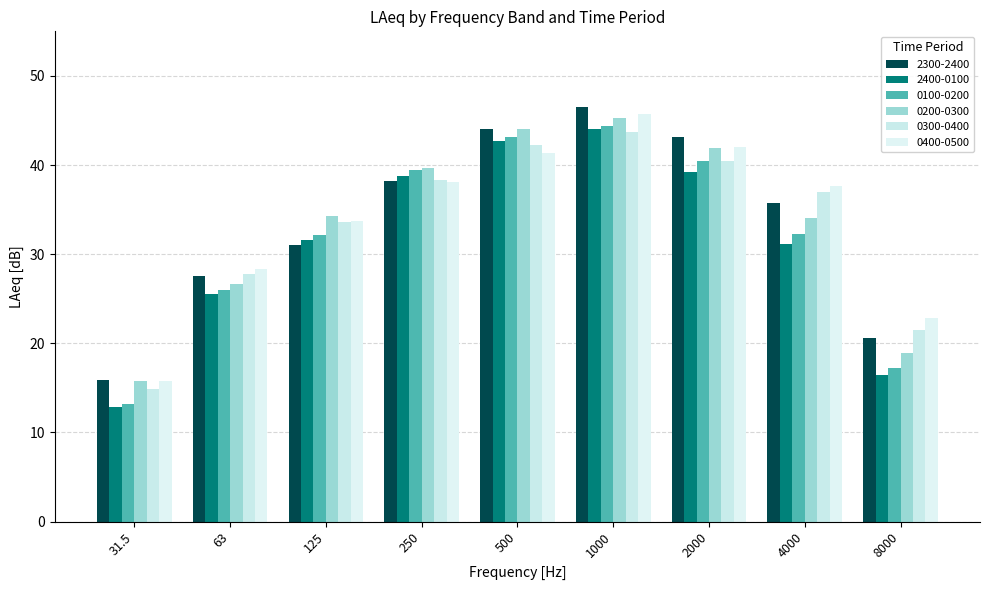

Reading right to left, list all the values displayed in this chart.

2300-2400: 20.6	35.7	43.2	46.5	44.0	38.2	31.0	27.6	15.9
2400-0100: 16.5	31.1	39.2	44.0	42.7	38.8	31.6	25.5	12.9
0100-0200: 17.2	32.3	40.4	44.4	43.2	39.4	32.2	26.0	13.2
0200-0300: 18.9	34.1	41.9	45.3	44.0	39.7	34.3	26.6	15.8
0300-0400: 21.5	37.0	40.5	43.7	42.3	38.3	33.6	27.8	14.9
0400-0500: 22.8	37.7	42.0	45.7	41.4	38.1	33.7	28.3	15.8